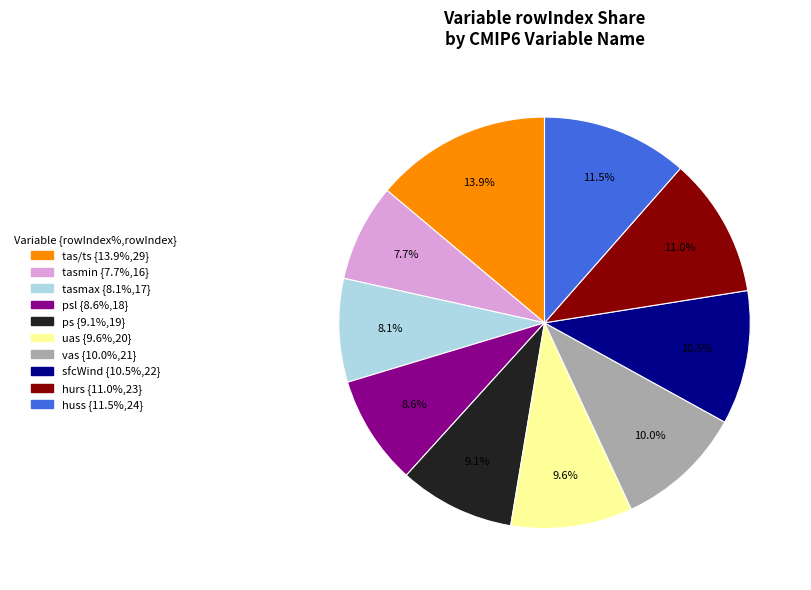

Does any single category account for the majority?

No